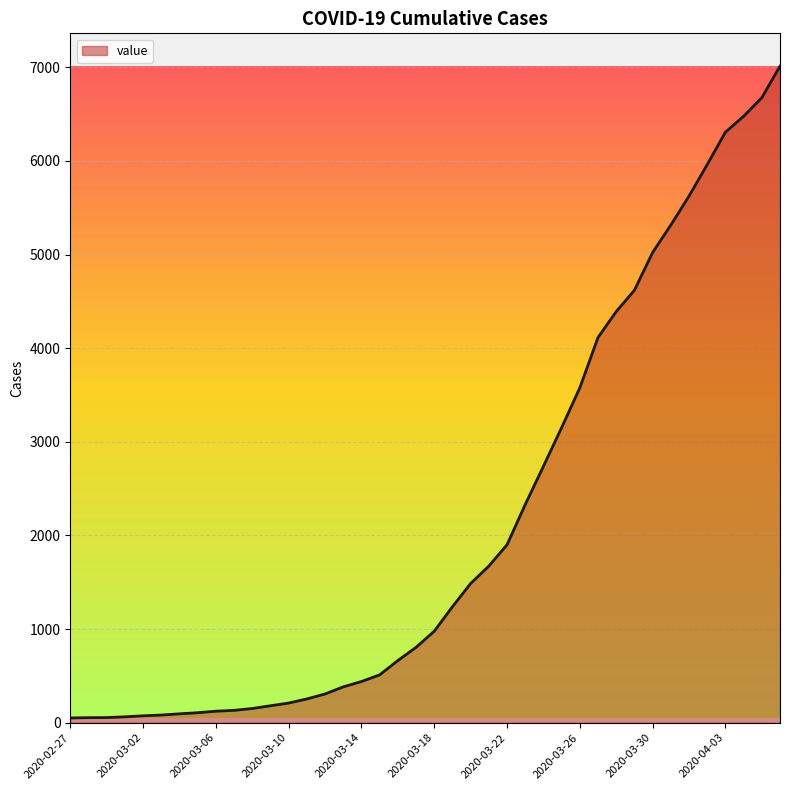

What is the greatest value displayed?

7012